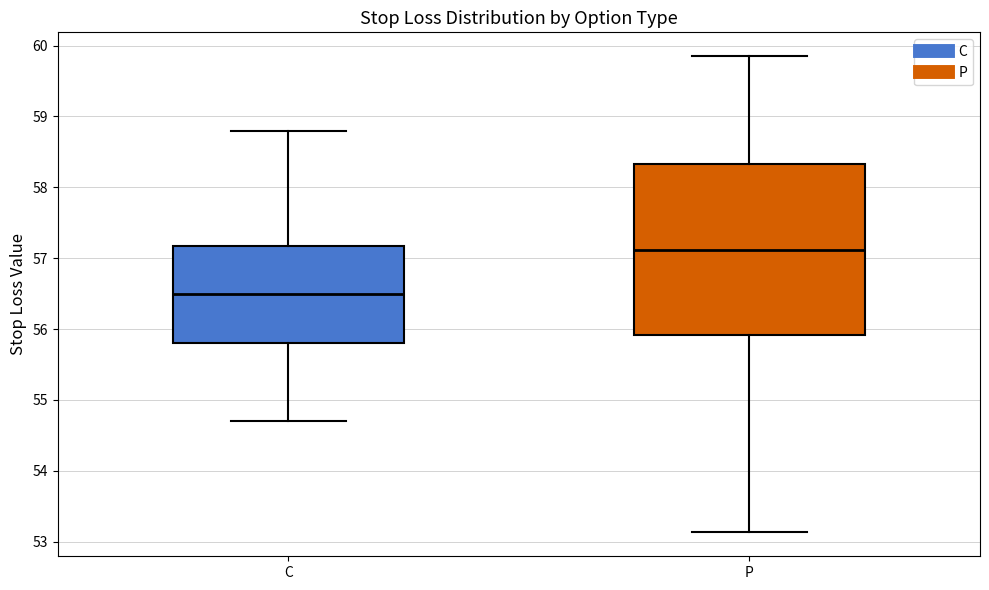

Which box is the tallest, from its lower edge to its upper edge?

P